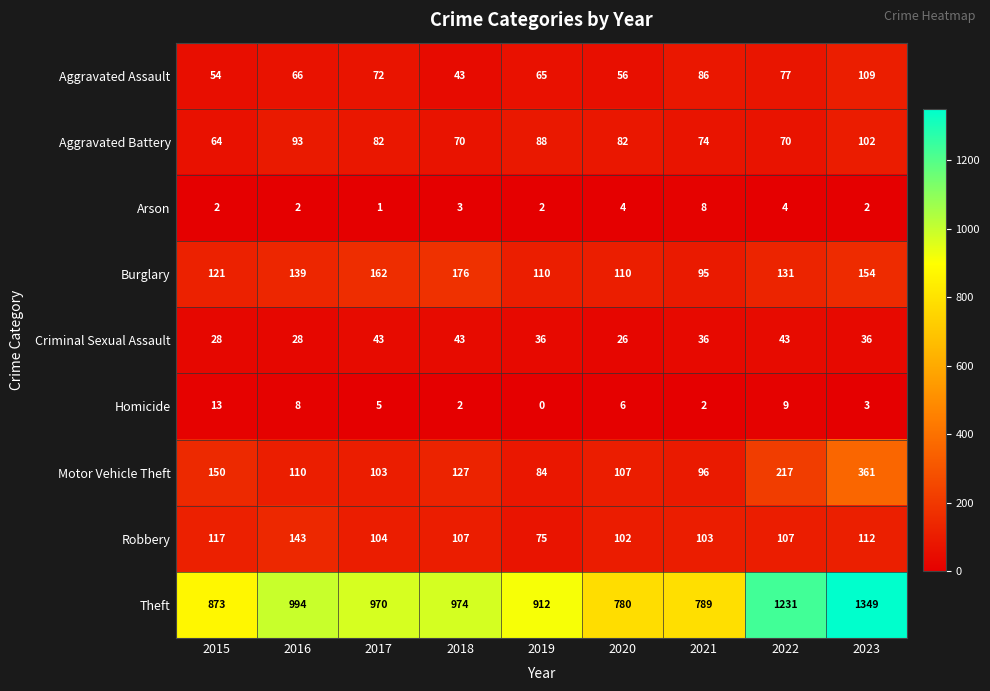

Rank the series by their maximum value, from lowest to highest.

Arson, Homicide, Criminal Sexual Assault, Aggravated Battery, Aggravated Assault, Robbery, Burglary, Motor Vehicle Theft, Theft